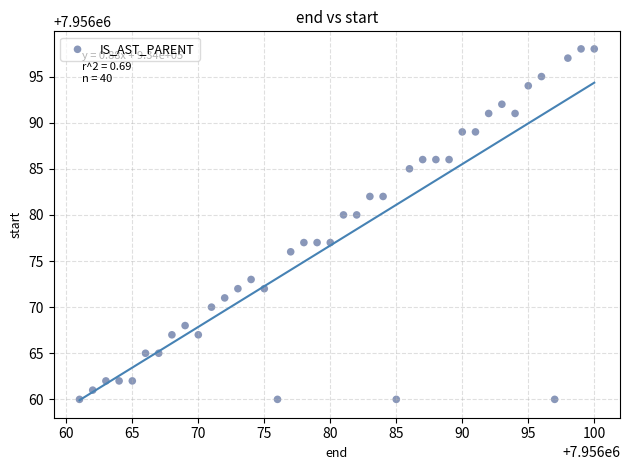

What is the range of X values (max minus min)?

39